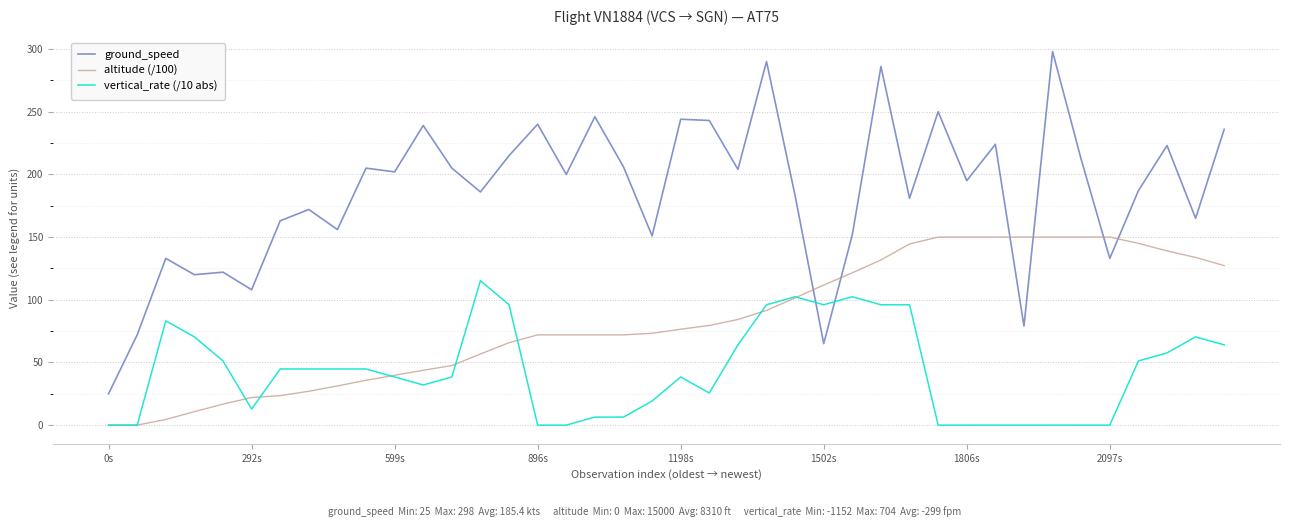

Which series has the widest spread of values?

ground_speed